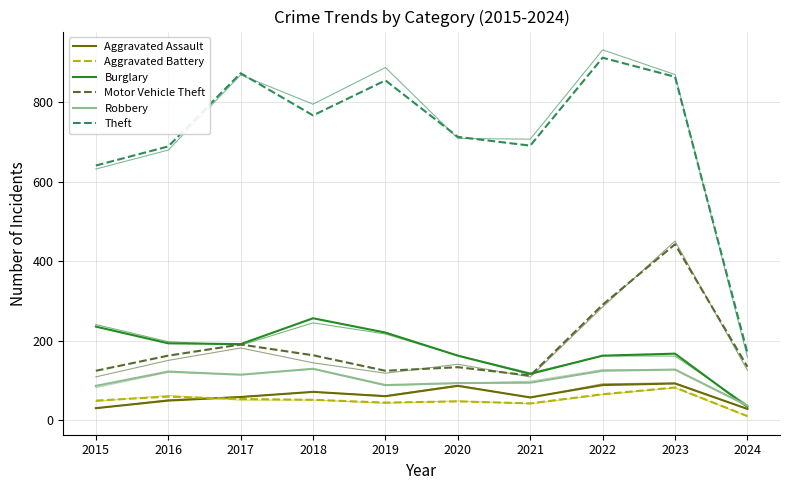

True or false: Theft and Robbery intersect in this chart.

False